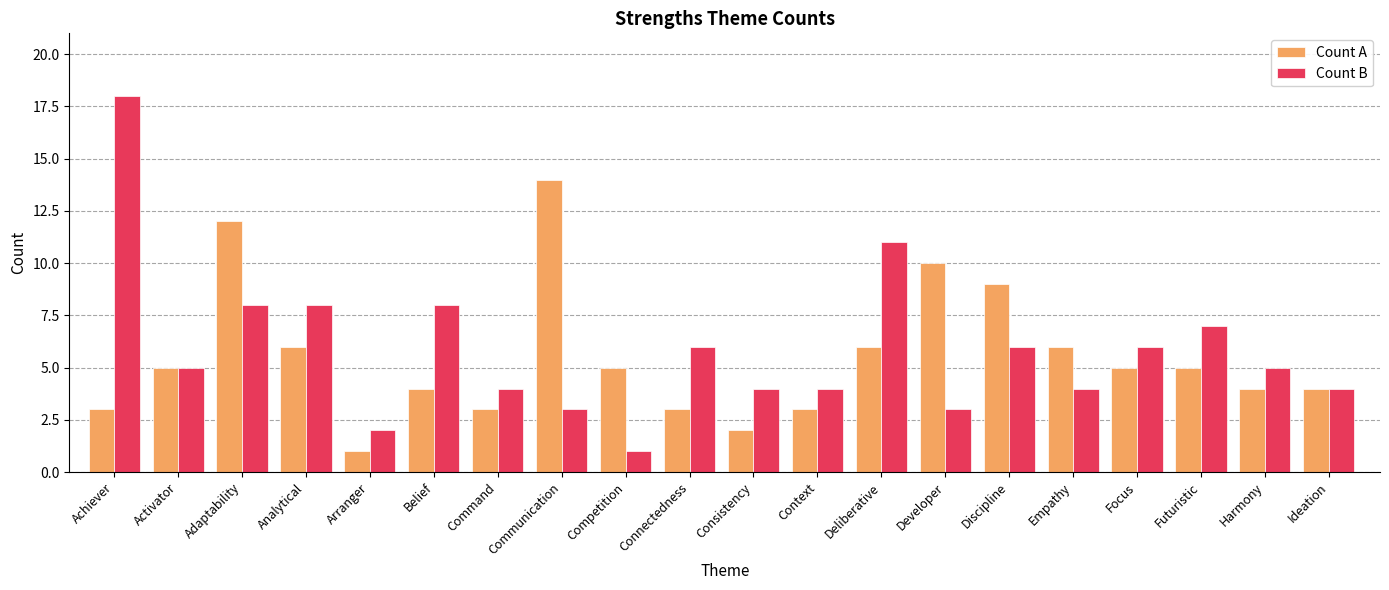

Between Deliberative and Empathy, which series saw the biggest shift?

Count B